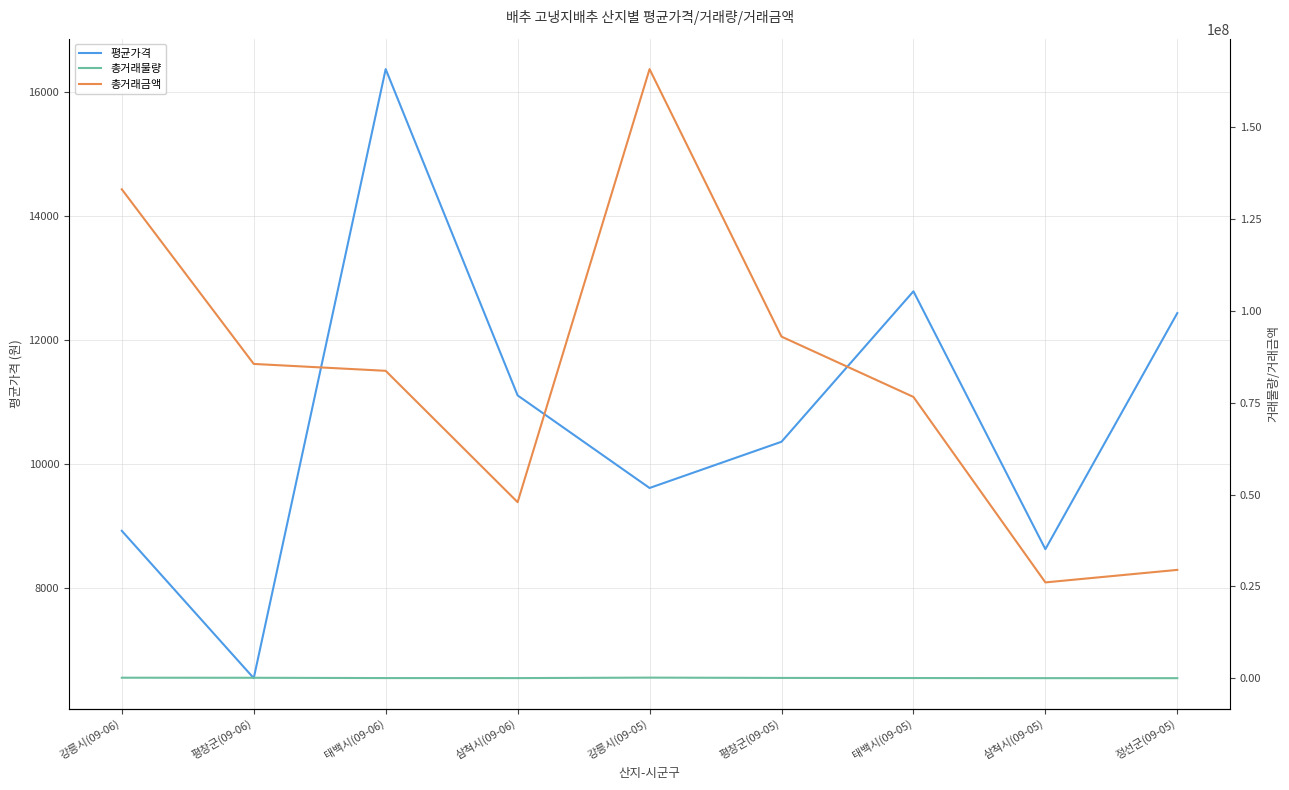

Is the value of 총거래물량 at 태백시(09-06) greater than the value of 평균가격 at 정선군(09-05)?

Yes